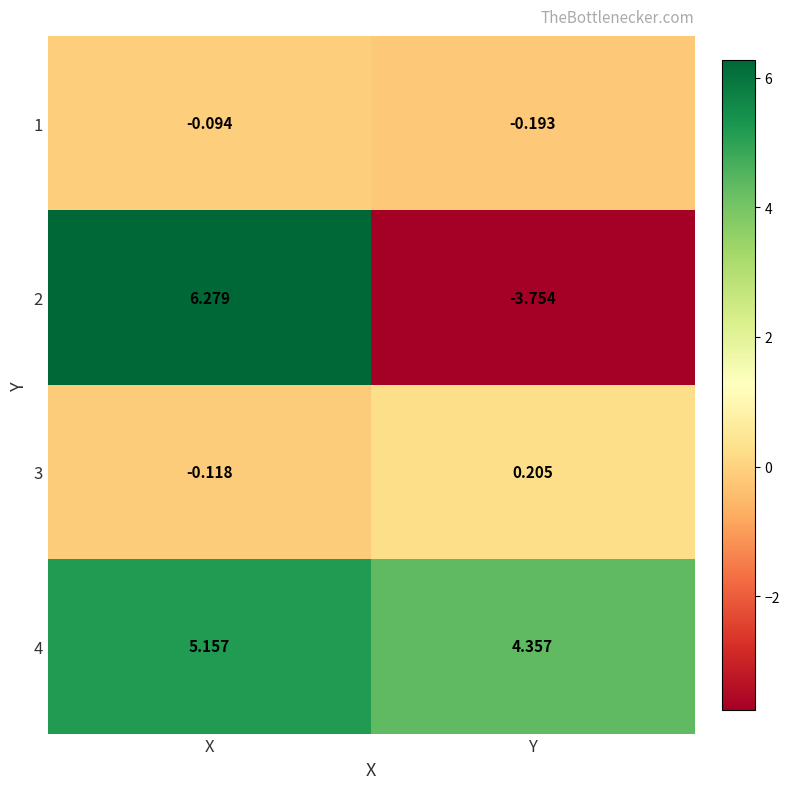

Is the value of 2 at X greater than the value of 1 at X?

Yes